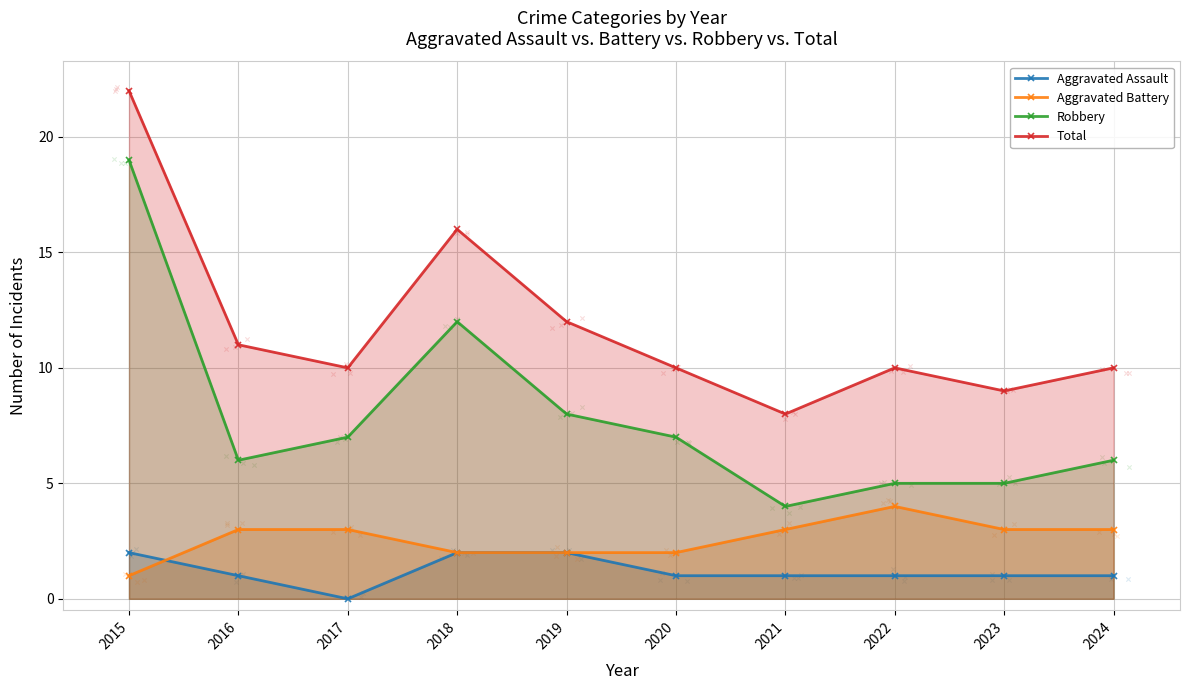

Which series has the largest total across all categories?

Total